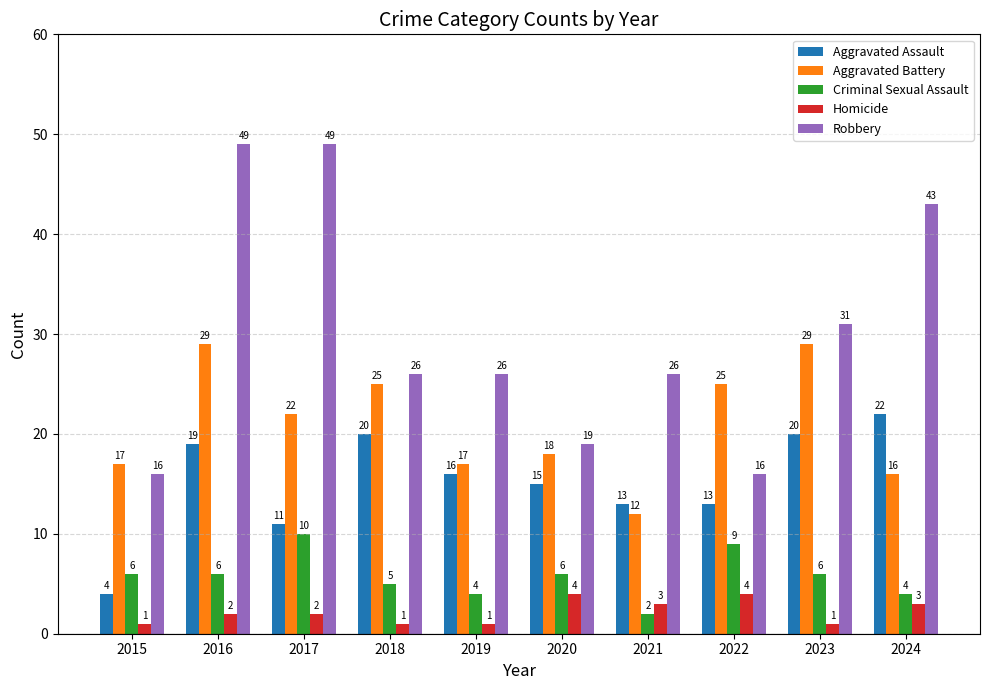

Count the number of data series in this chart.

5